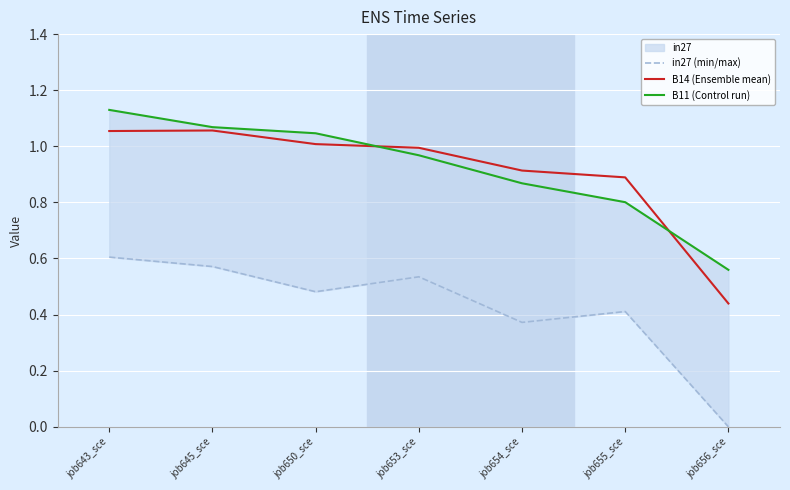

The value of B11 (Control run) at job653_sce is 1.0. True or false?

True